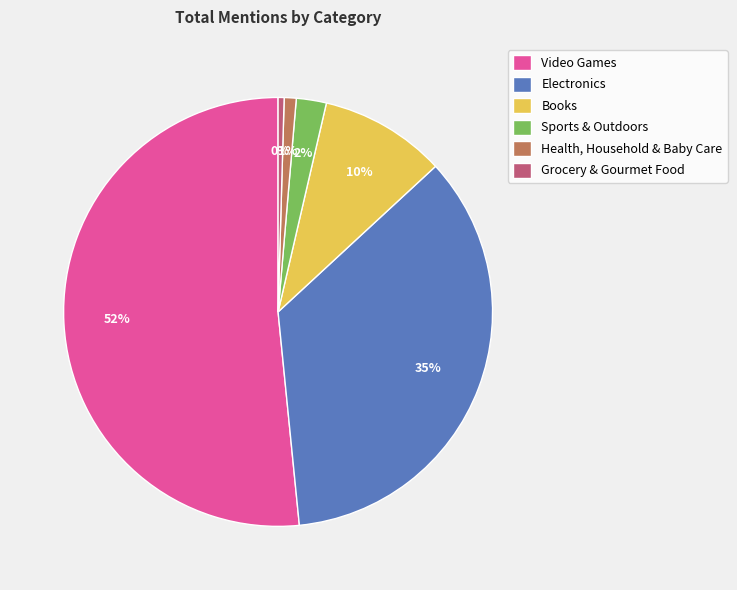

Combined, do Electronics and Books account for over 50%?

No